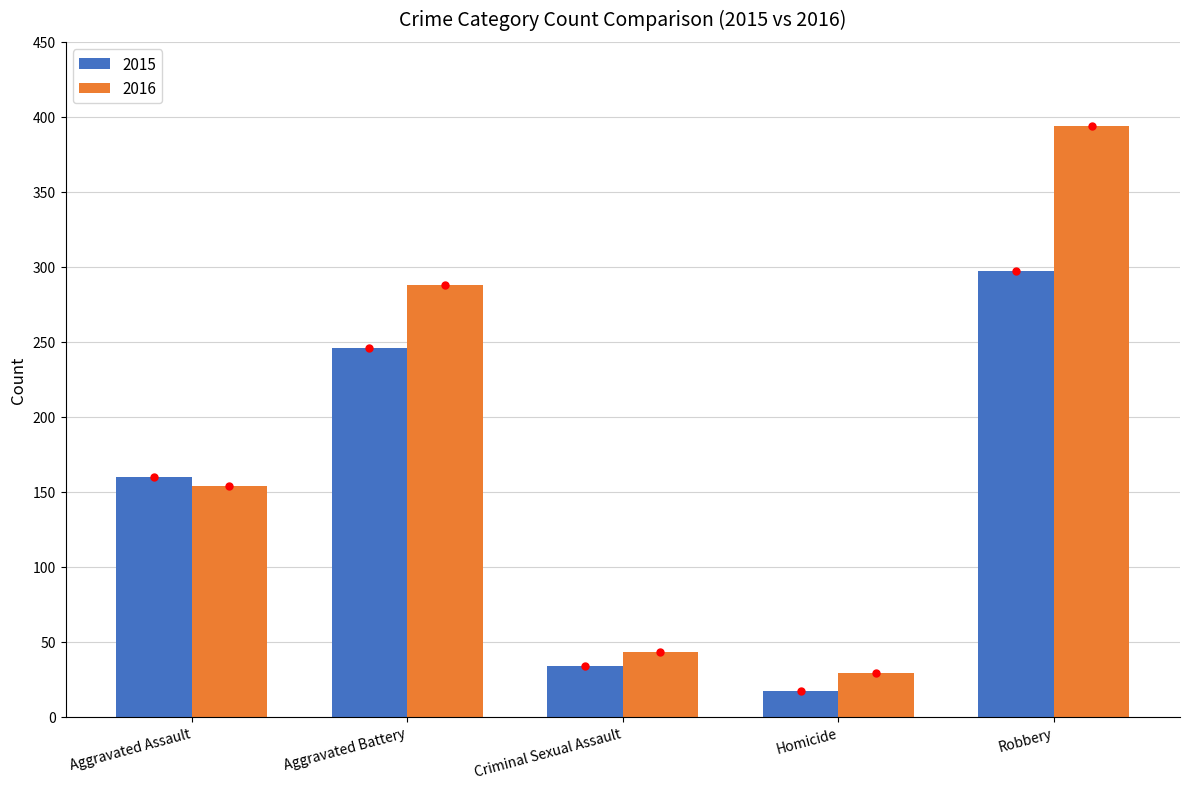

Rank the categories by 2016 value from lowest to highest.

Homicide, Criminal Sexual Assault, Aggravated Assault, Aggravated Battery, Robbery